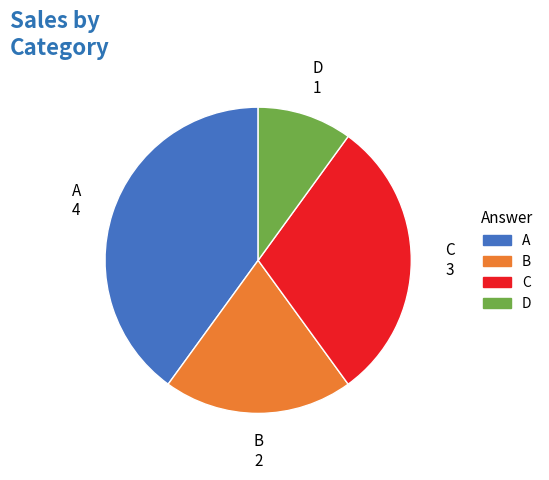

Do C and A together represent more than half of the pie?

Yes